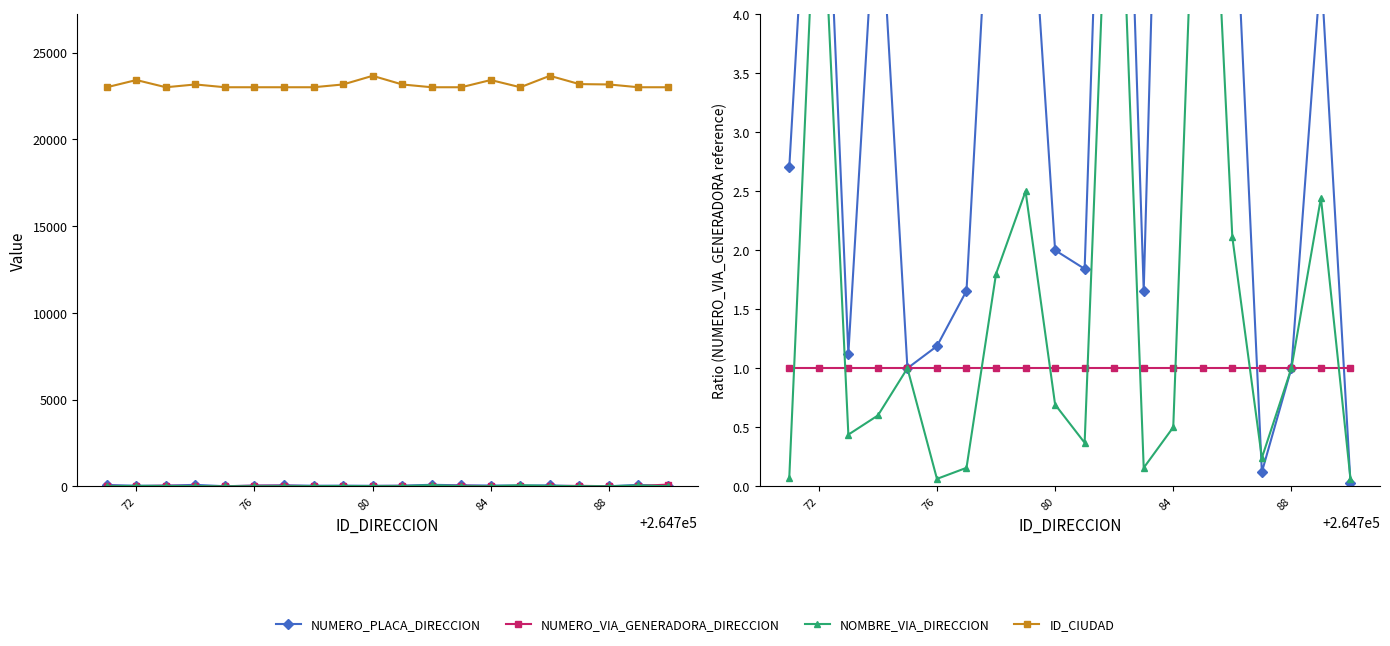

Does the chart have visible grid lines?

No